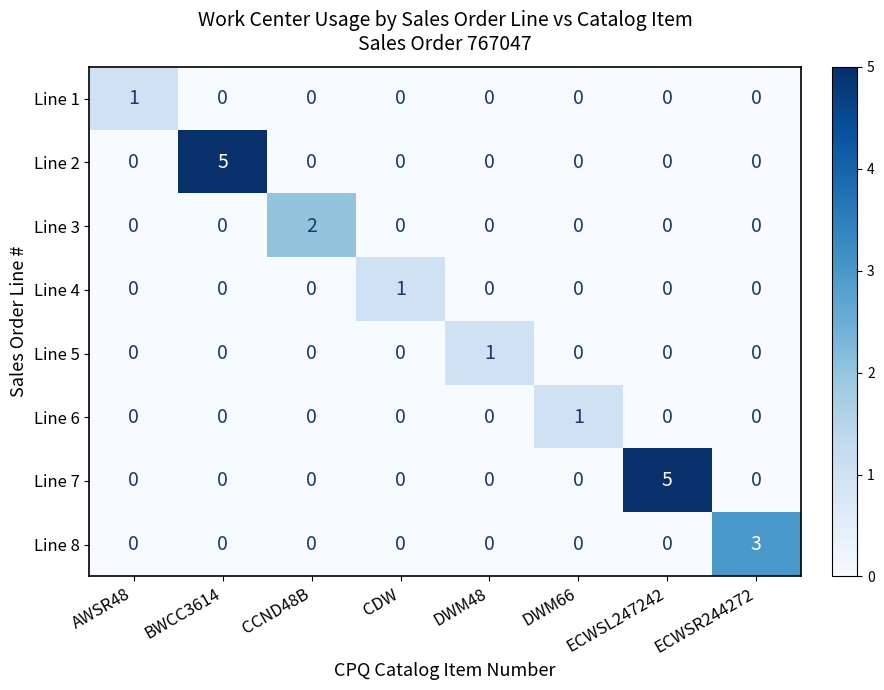

At how many categories does at least one series exceed 0?

8